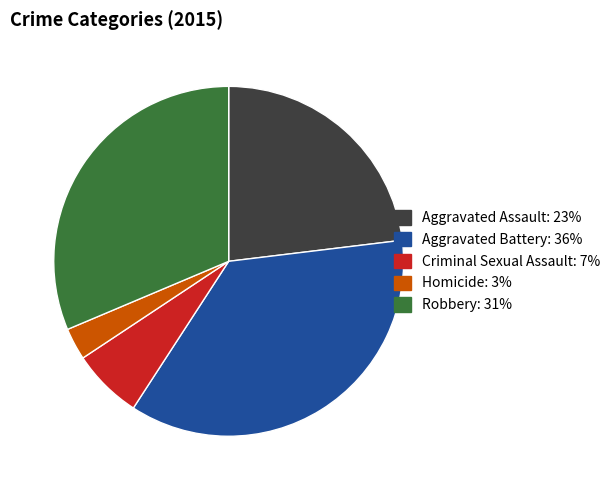

Rank the categories by value from highest to lowest.

Aggravated Battery, Robbery, Aggravated Assault, Criminal Sexual Assault, Homicide